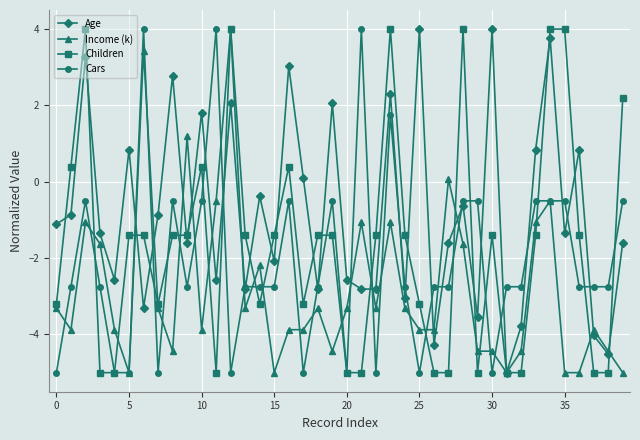

What is the greatest value displayed?

4.0